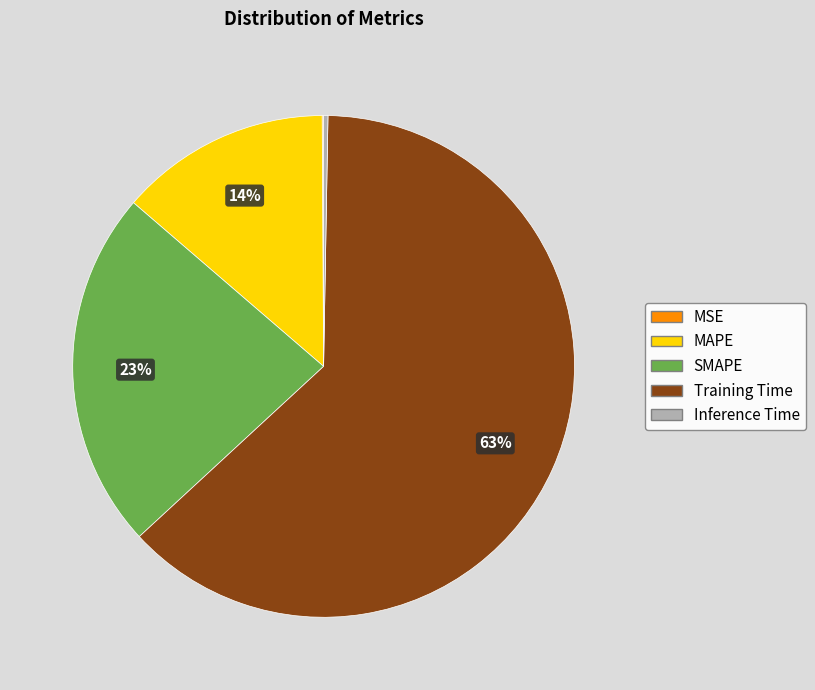

True or false: MAPE accounts for 1% of the total.

False